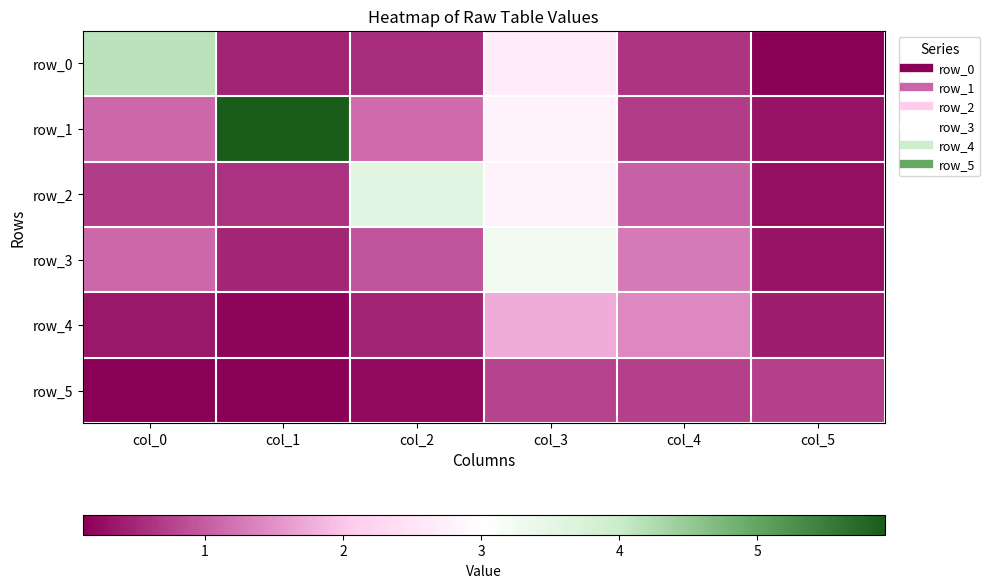

What is the difference between the maximum and second lowest values in the row_1 series?

5.2